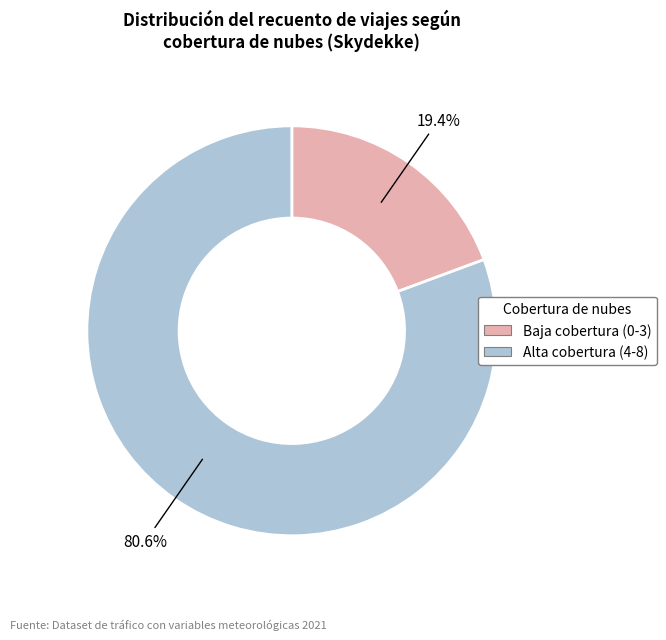

Does any single category account for the majority?

Yes